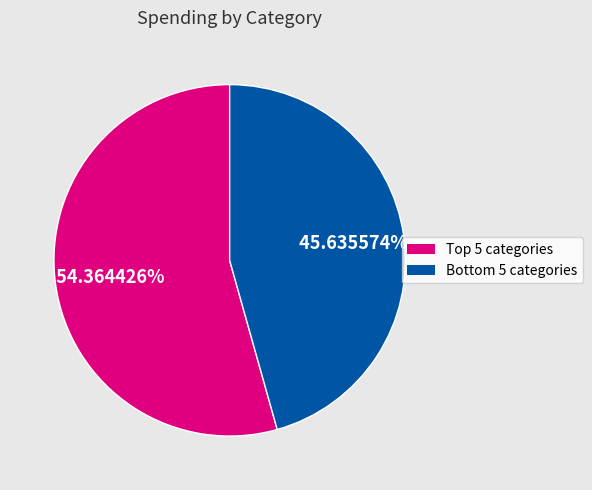

Does any single category account for the majority?

Yes